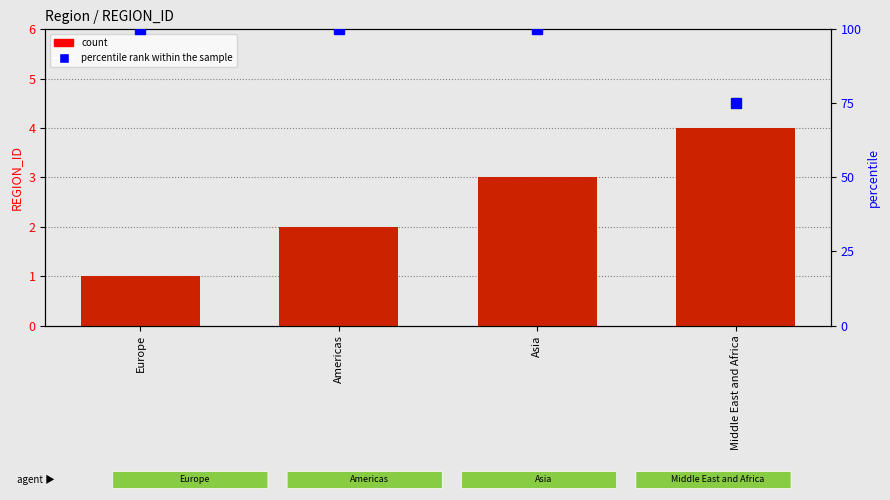

How many distinct data groups are displayed?

2